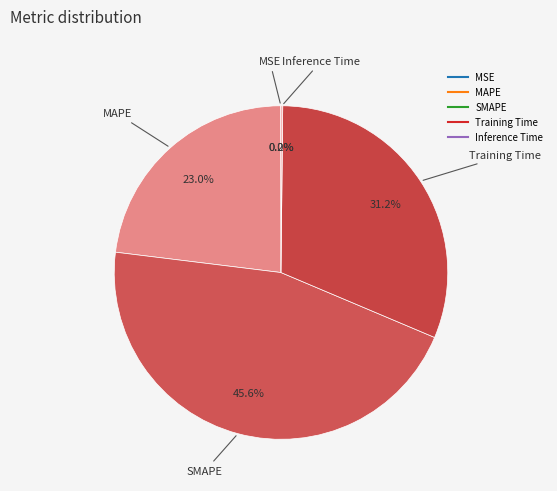

How many slices are in this pie chart?

5